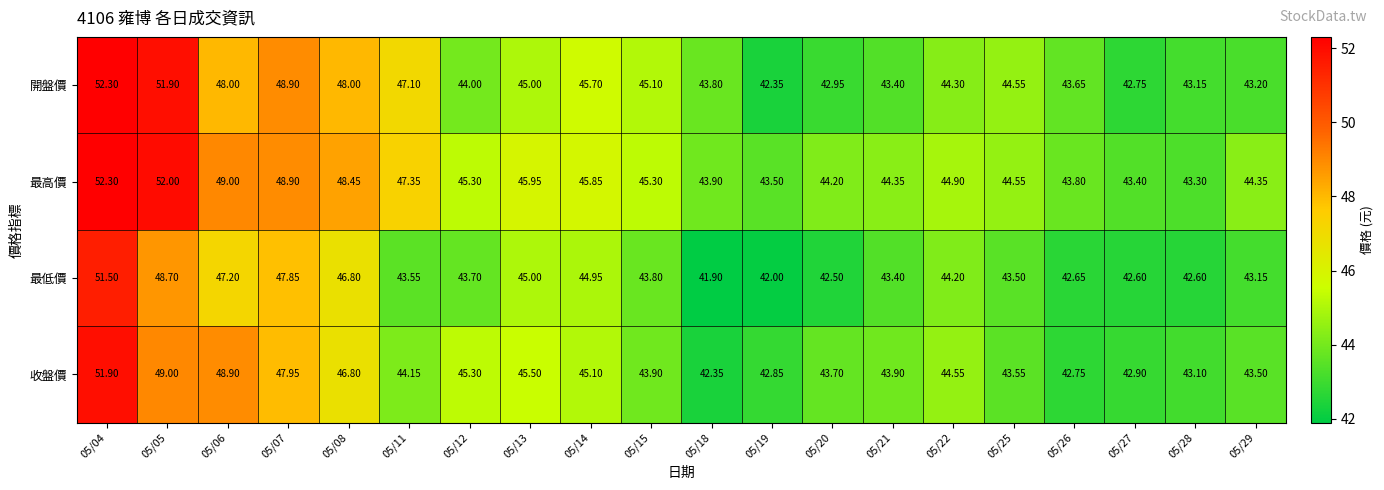

Between 05/19 and 05/26, which series saw the biggest shift?

開盤價